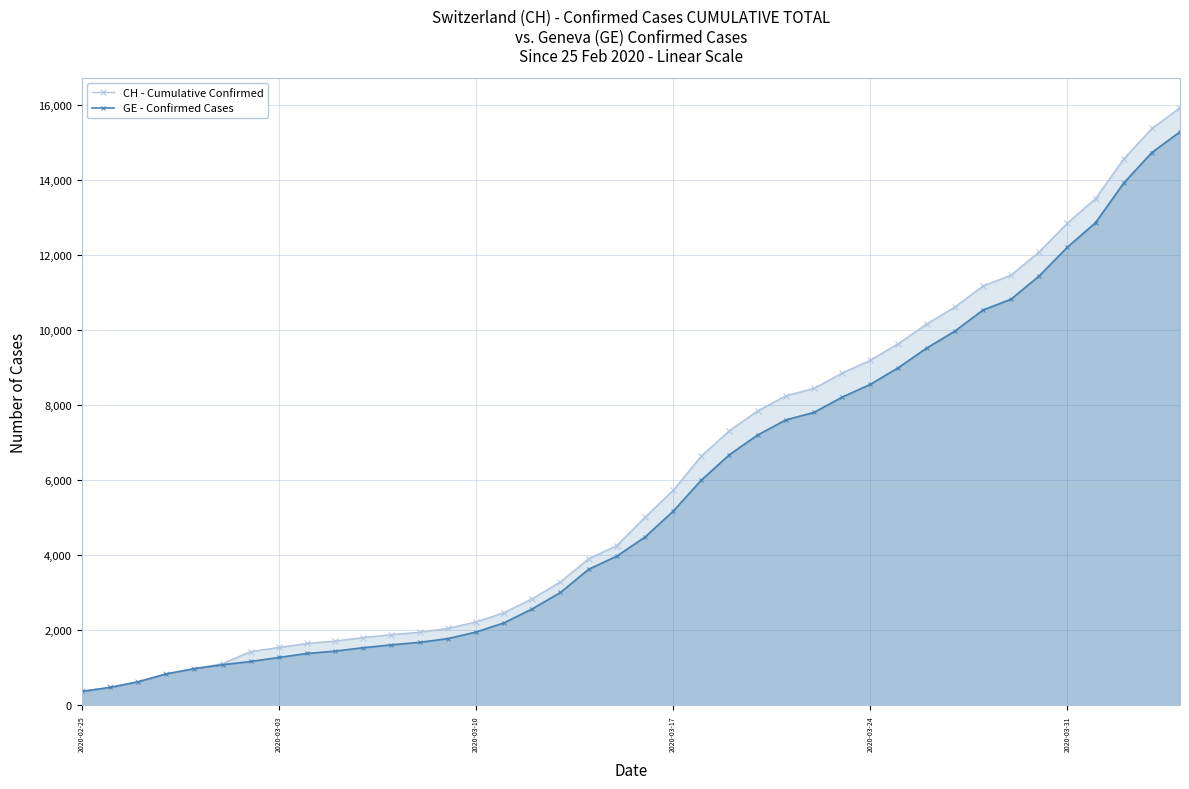

What is the maximum value shown in the chart?

15926